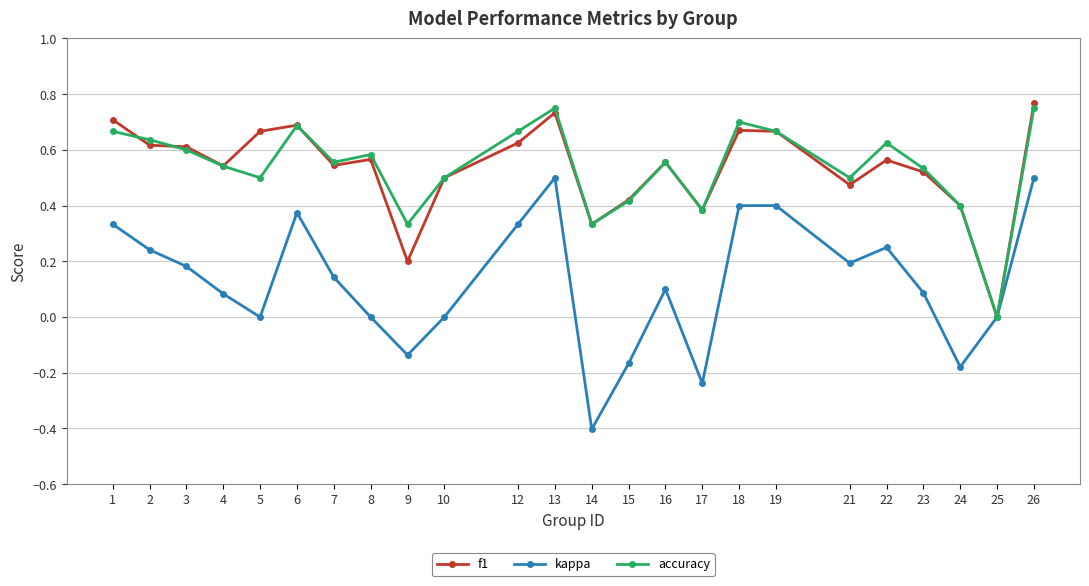

Is the value of f1 at 13 greater than the value of kappa at 24?

Yes